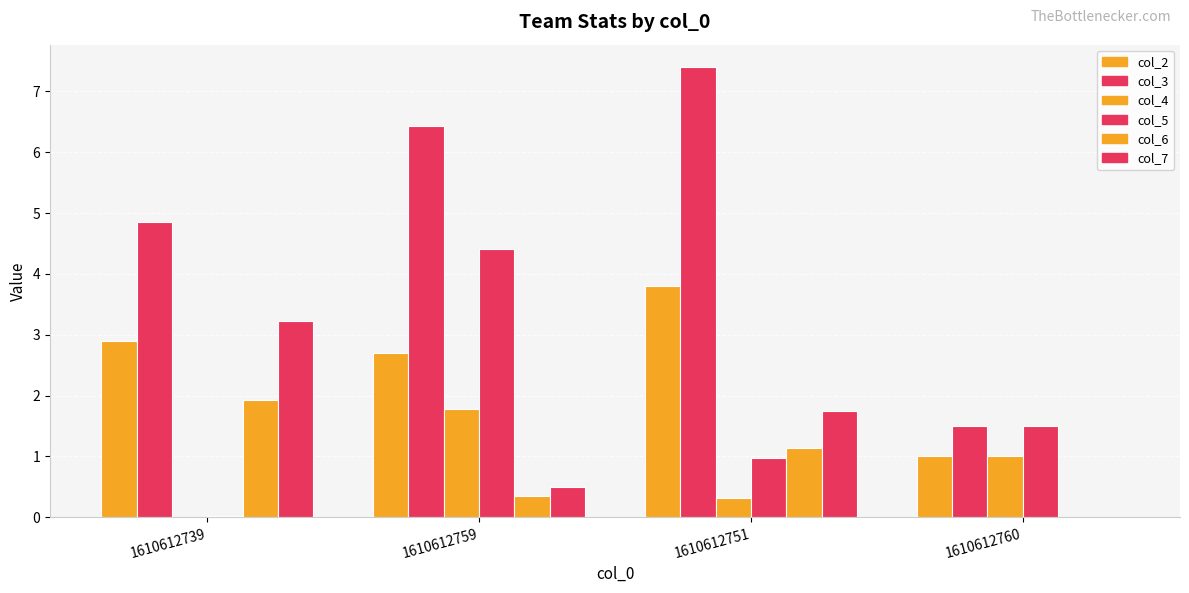

What is the minimum value for col_2?

1.0